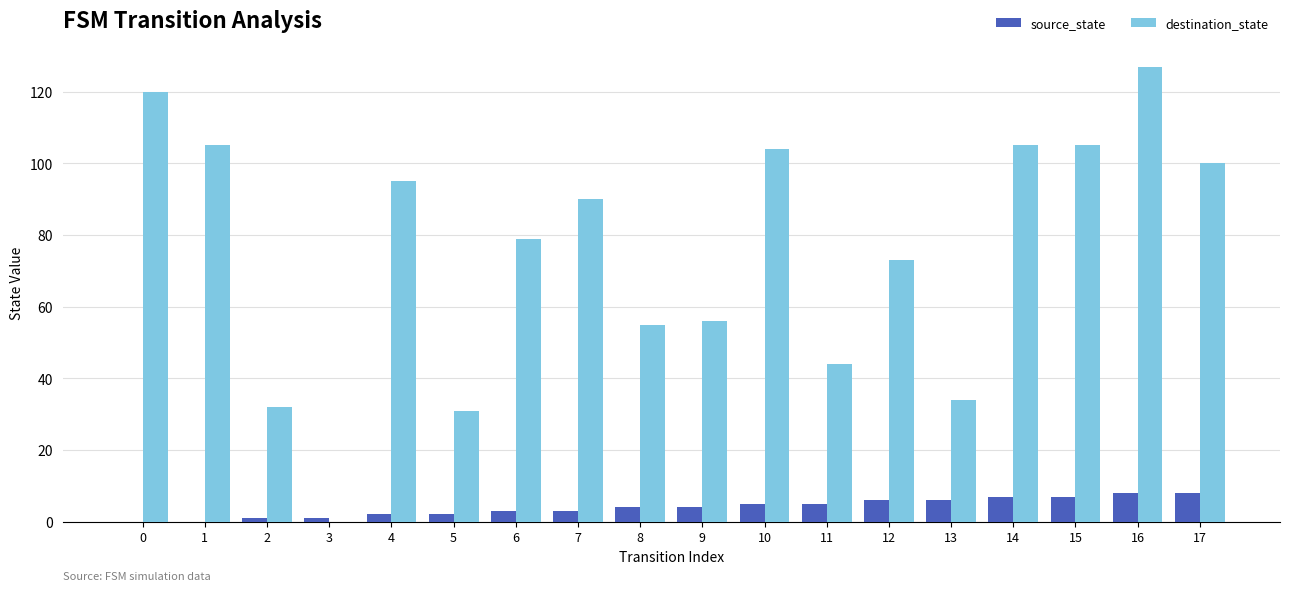

The destination_state series shows 40 at 4. True or false?

False